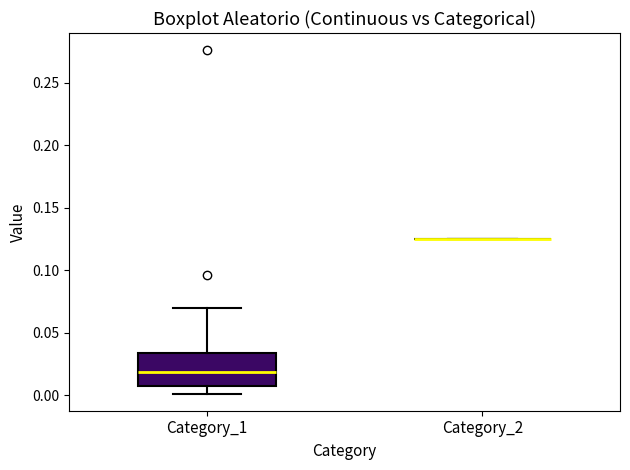

Reading left to right, read every box against the y-axis: the position of its median line, the range the box covers, and the ends of its whiskers. The values are not printed on the chart, so give them approximately, as read against the axis.

Category_1: median 0.020, box 0.005 to 0.035, whiskers 0.000 to 0.070
Category_2: box collapsed to a line at 0.125, whiskers 0.125 to 0.125